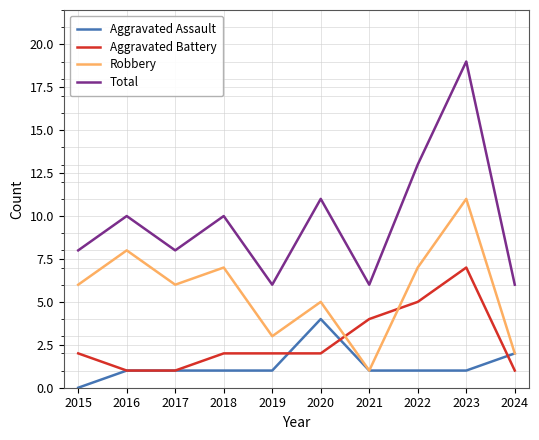

Which series ends up on top after the final intersection of Aggravated Battery and Robbery?

Robbery